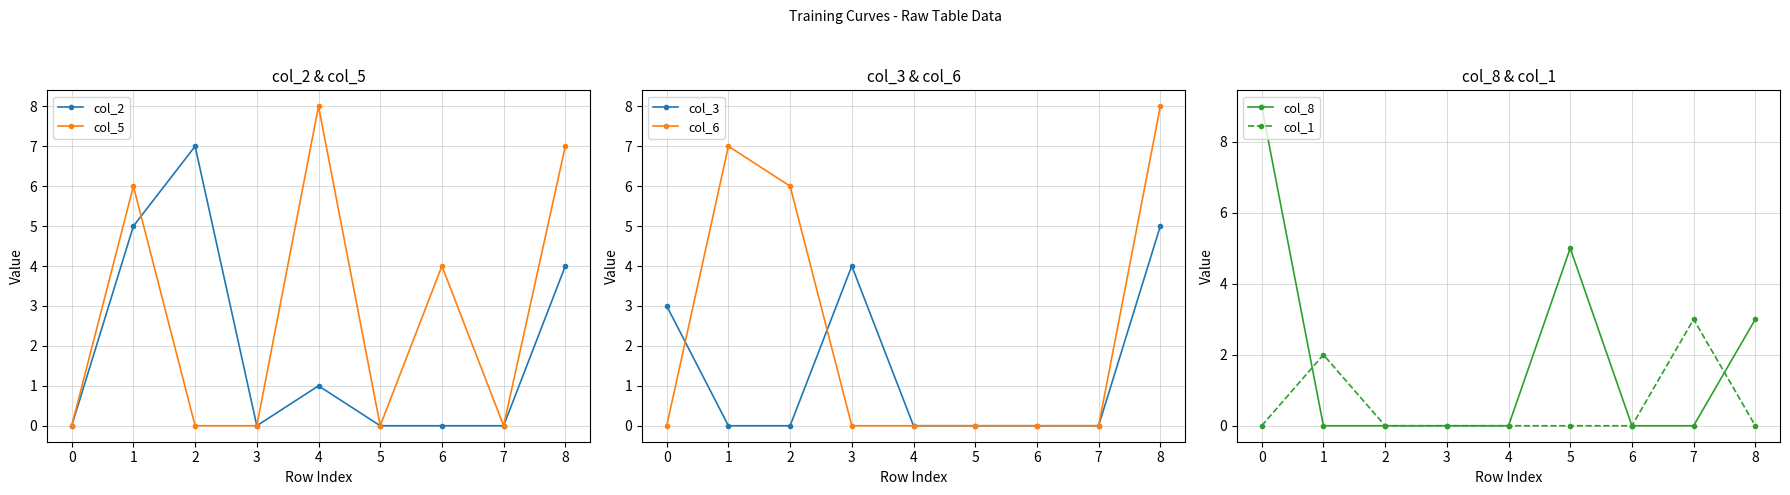

True or false: col_3 has a value of 5 at 8.

True